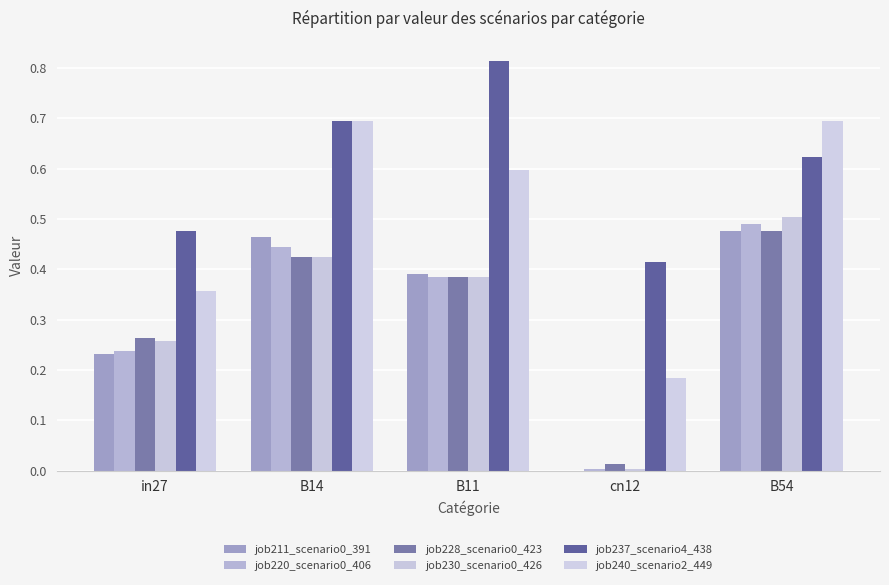

How many groups of bars are there?

5